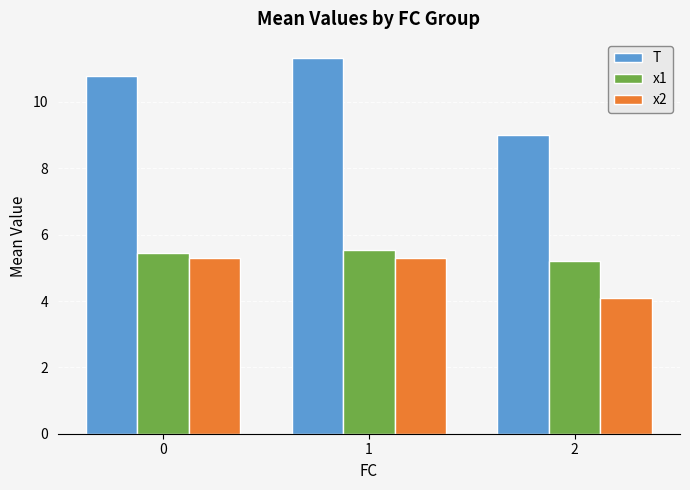

What is the sum of the x2 values at 2 and 1?

9.4